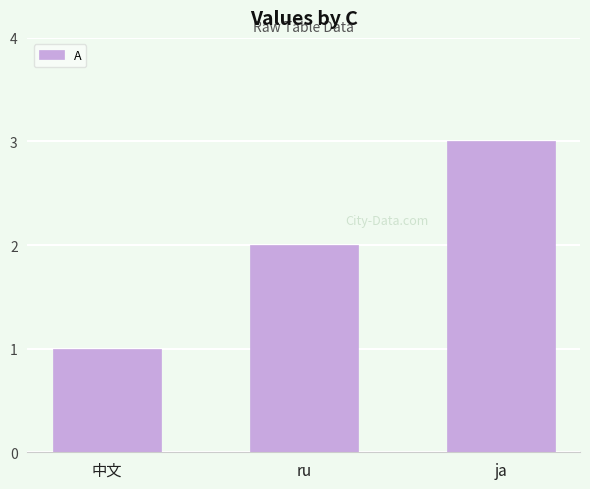

What is the sum of the values at 中文 and ru?

3